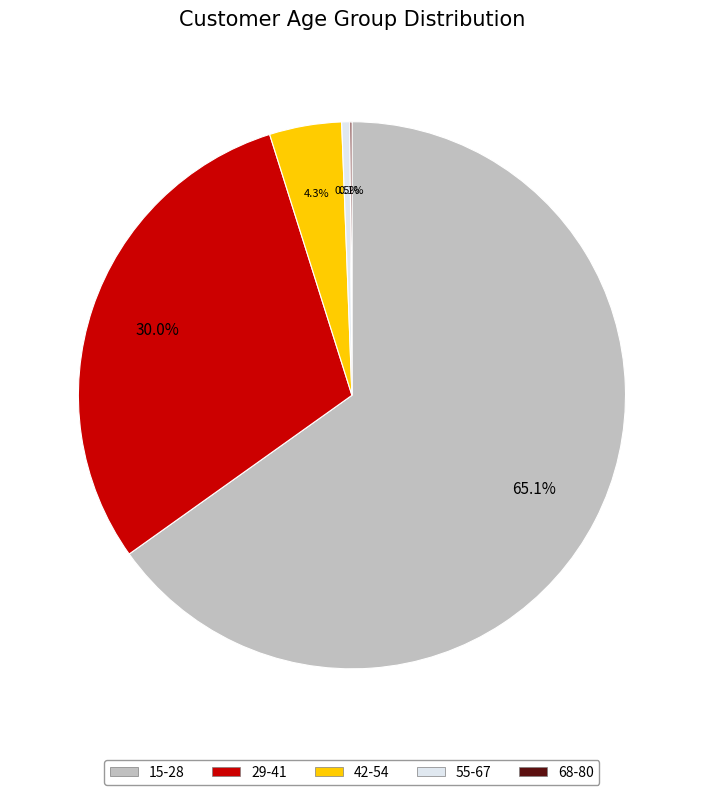

Is it true that 15-28 is 65% of the pie?

True